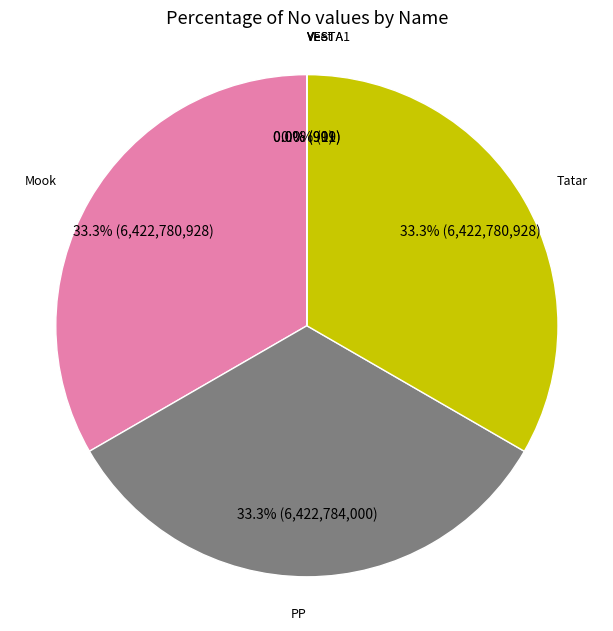

Is Yeet the majority of the pie?

No